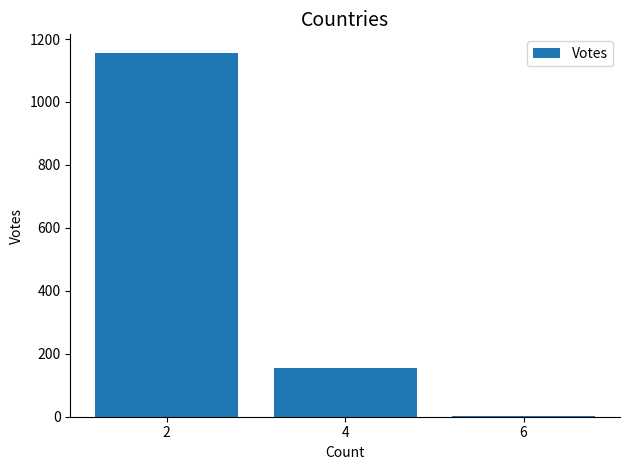

What is the greatest value displayed?

1157